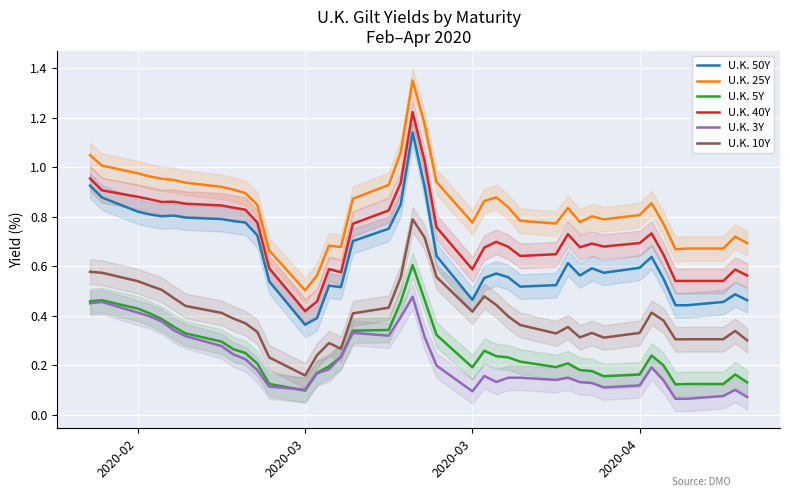

What is the sum of all U.K. 5Y values?

10.5